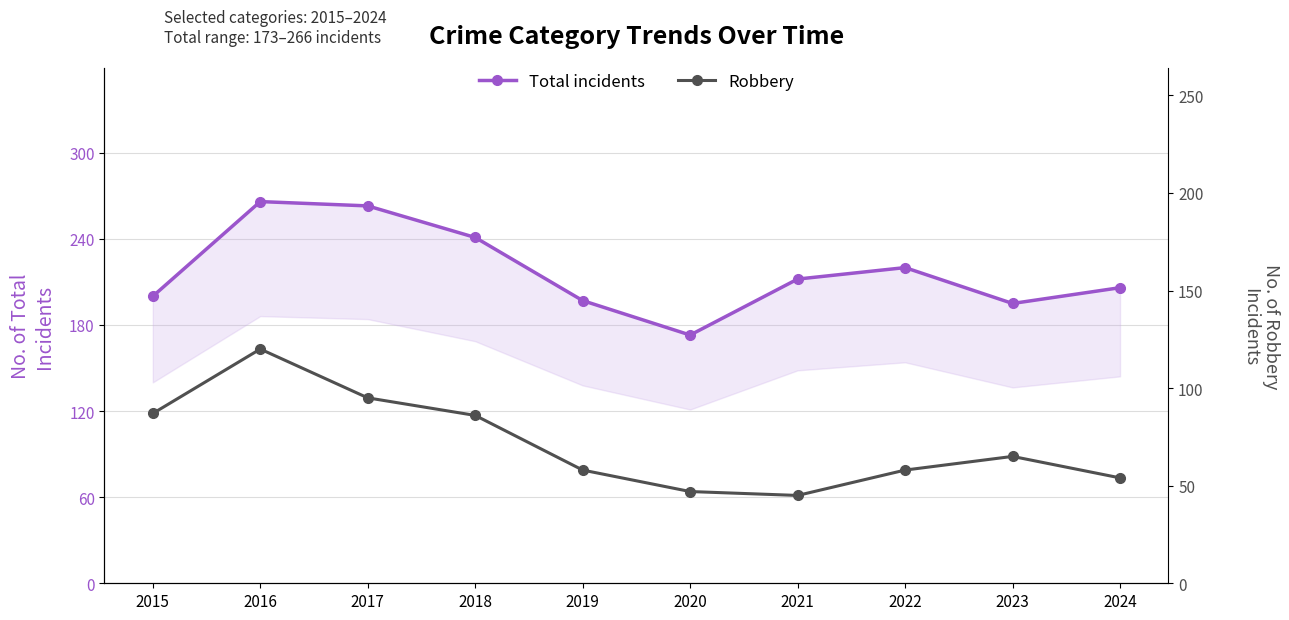

True or false: Robbery has a value of 17 at 2024.

False